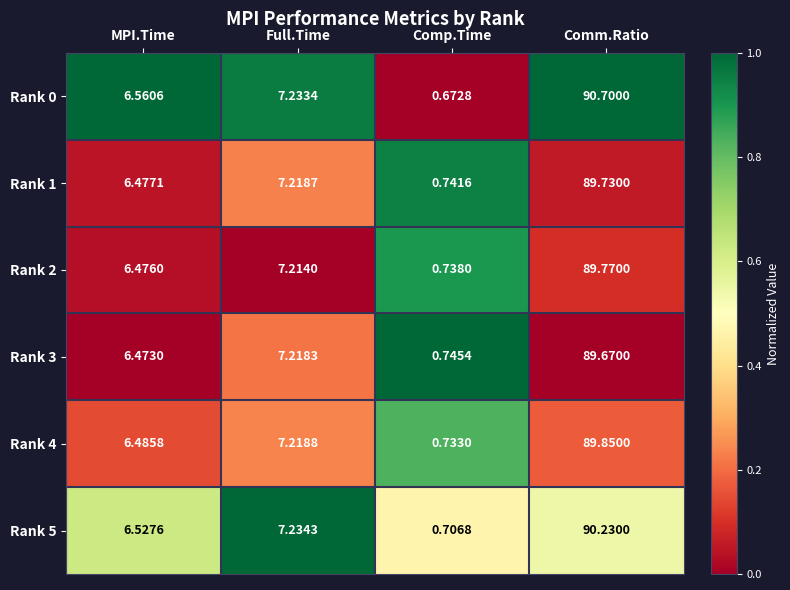

What is the greatest value displayed?

90.7